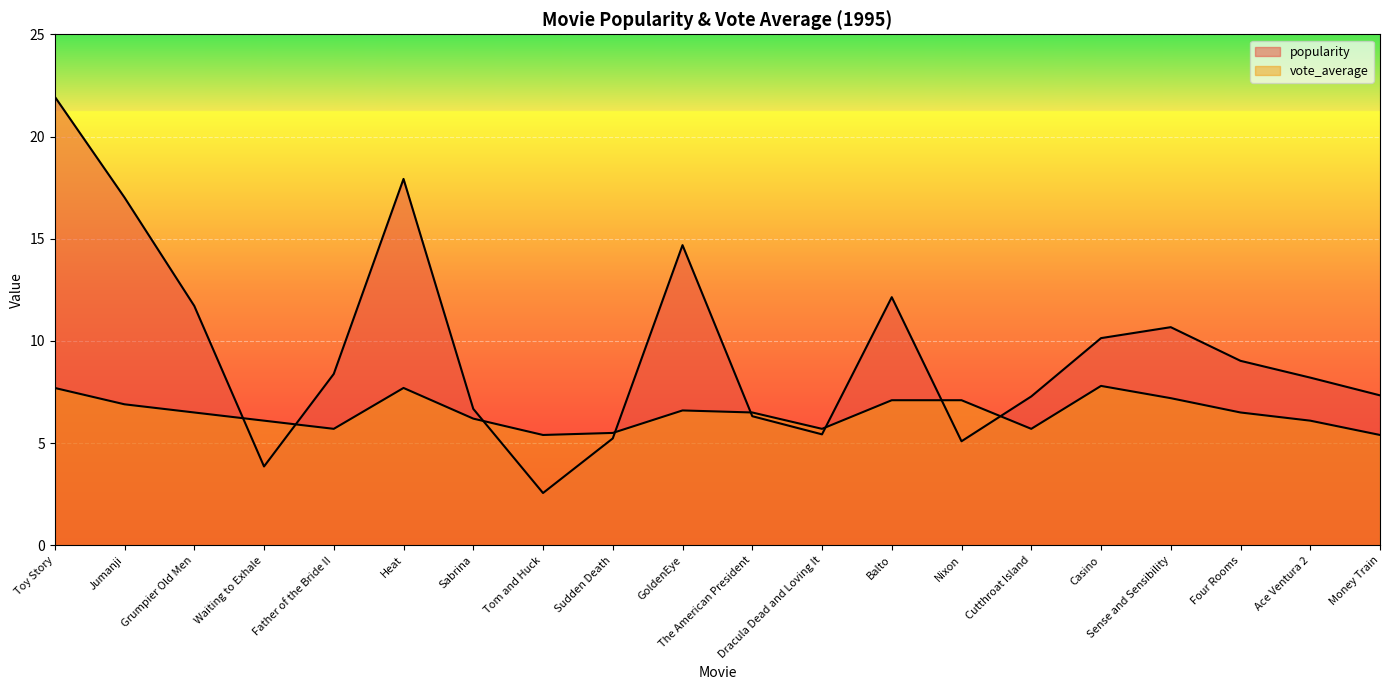

Reading left to right, transcribe all the data shown in this chart.

popularity: Toy Story=21.9	Jumanji=17.0	Grumpier Old Men=11.7	Waiting to Exhale=3.9	Father of the Bride II=8.4	Heat=17.9	Sabrina=6.7	Tom and Huck=2.6	Sudden Death=5.2	GoldenEye=14.7	The American President=6.3	Dracula Dead and Loving It=5.4	Balto=12.1	Nixon=5.1	Cutthroat Island=7.3	Casino=10.1	Sense and Sensibility=10.7	Four Rooms=9.0	Ace Ventura 2=8.2	Money Train=7.3
vote_average: Toy Story=7.7	Jumanji=6.9	Grumpier Old Men=6.5	Waiting to Exhale=6.1	Father of the Bride II=5.7	Heat=7.7	Sabrina=6.2	Tom and Huck=5.4	Sudden Death=5.5	GoldenEye=6.6	The American President=6.5	Dracula Dead and Loving It=5.7	Balto=7.1	Nixon=7.1	Cutthroat Island=5.7	Casino=7.8	Sense and Sensibility=7.2	Four Rooms=6.5	Ace Ventura 2=6.1	Money Train=5.4